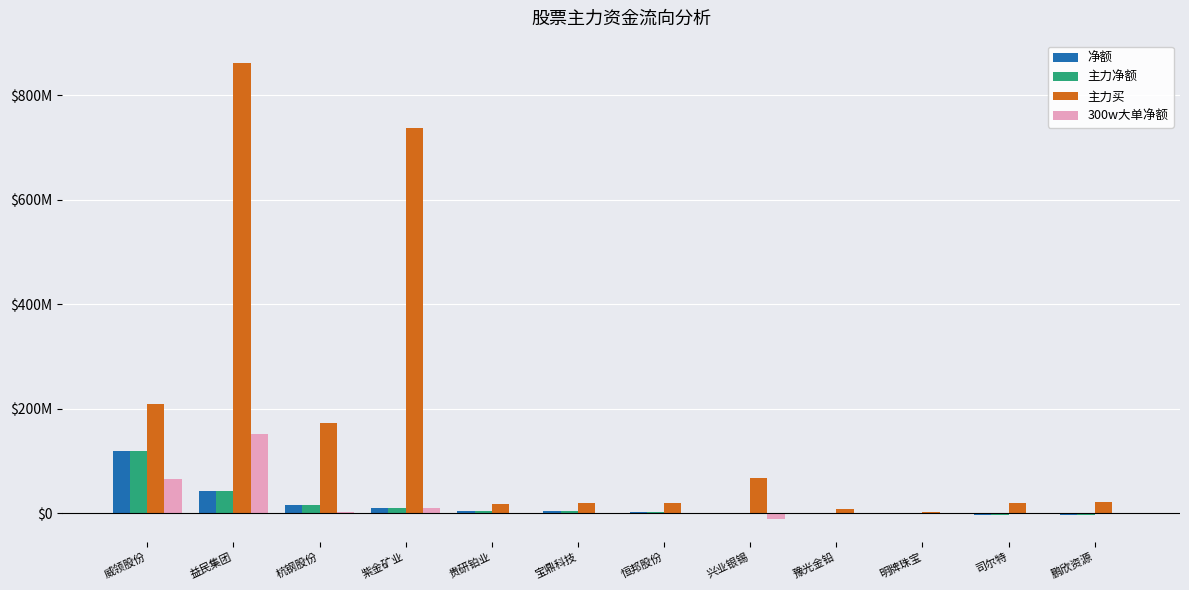

At which label does 净额 first exceed 4238041?

威领股份